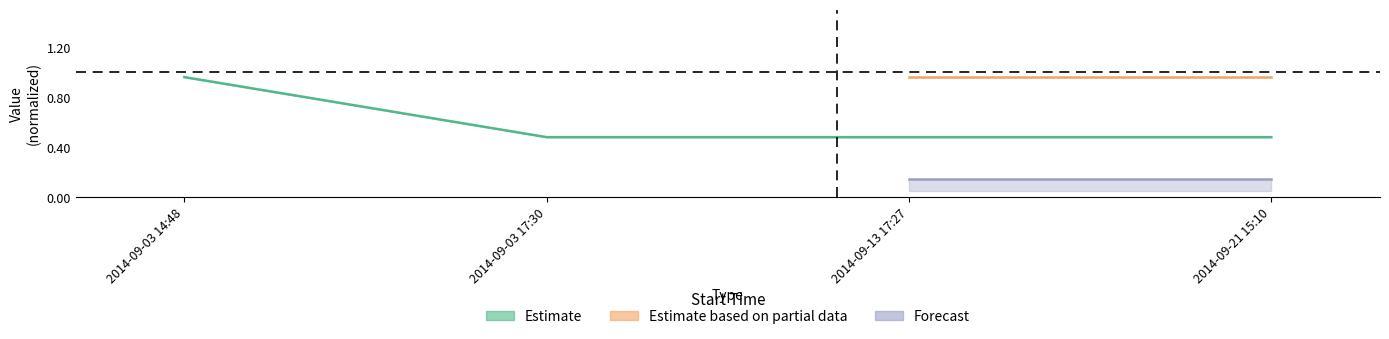

The chart shows a value of 0.5 at 2014-09-03 17:30. True or false?

True